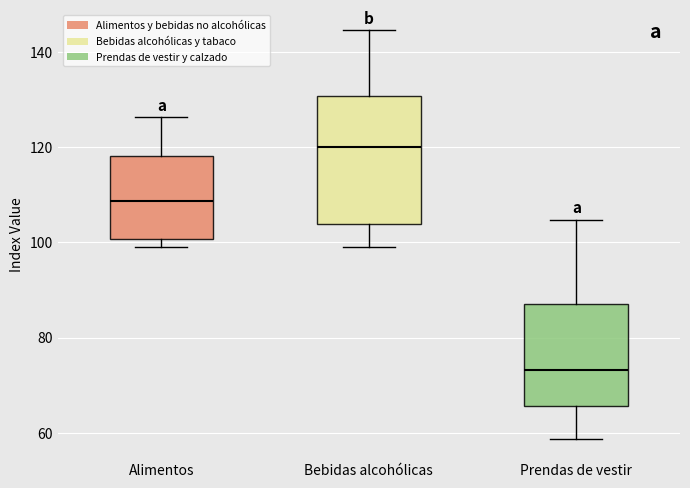

Where does the upper whisker of the box for Alimentos end on the y-axis? The values are not printed on the chart, so give them approximately, as read against the axis.

126